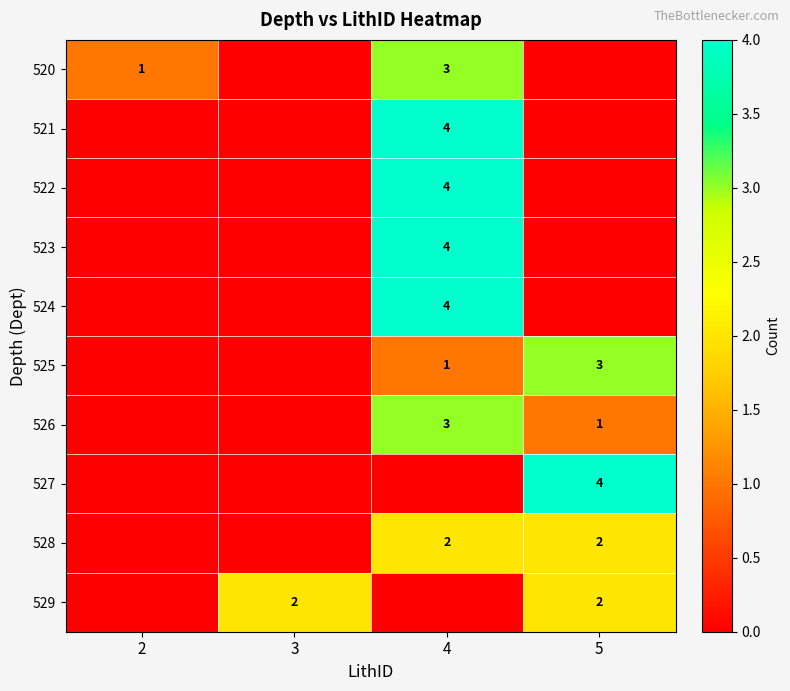

The value of 521 at 4 is 1. True or false?

False